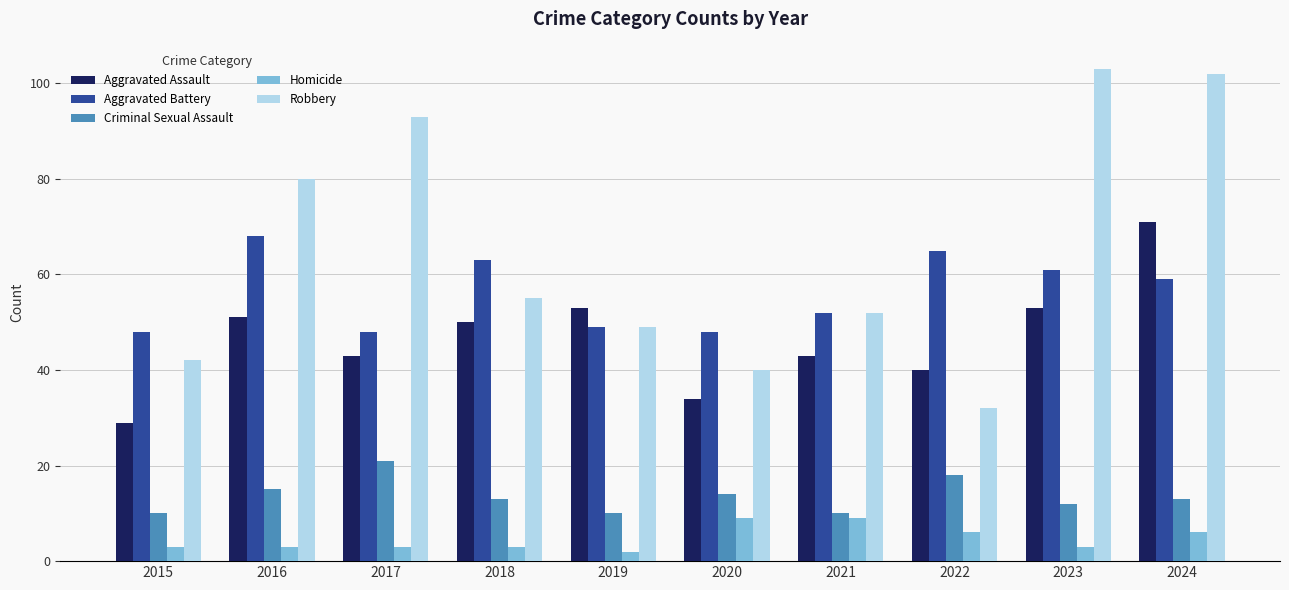

Is it true that Homicide equals 9 at 2020?

True